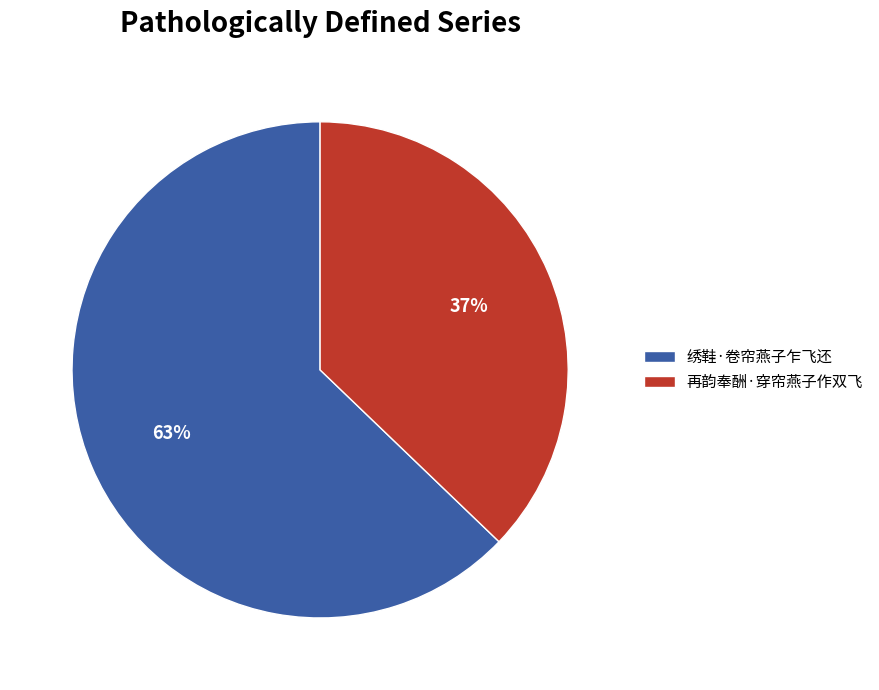

Is it true that 再韵奉酬·穿帘燕子作双飞 is 37% of the pie?

True